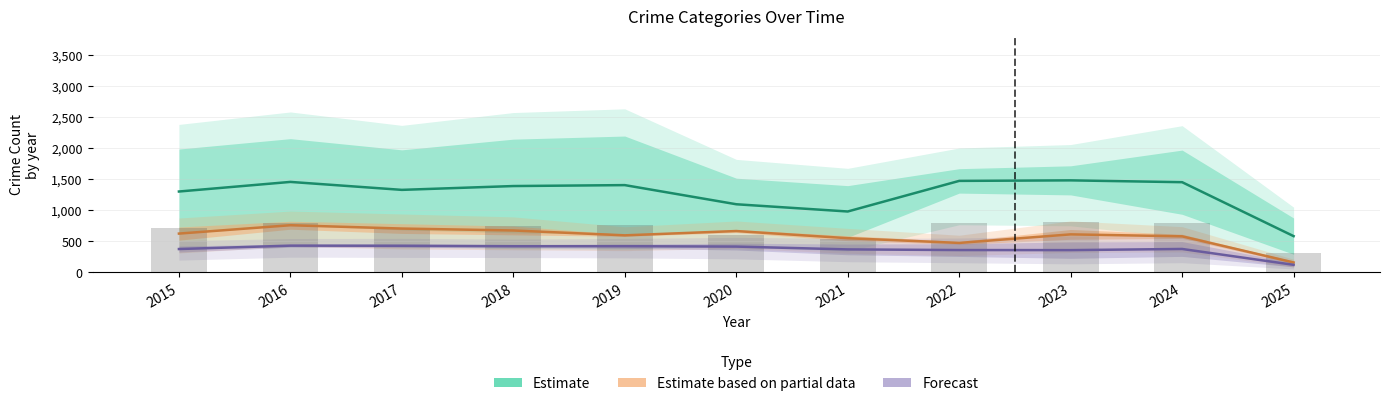

Is it true that Estimate equals 2459.2 at 2024?

False